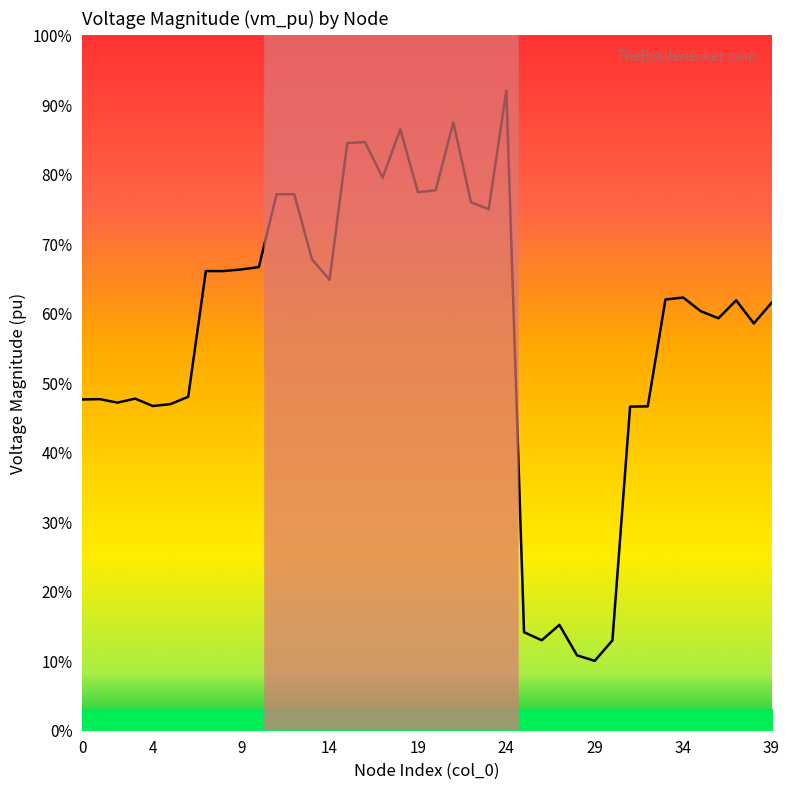

Does the chart have visible grid lines?

No